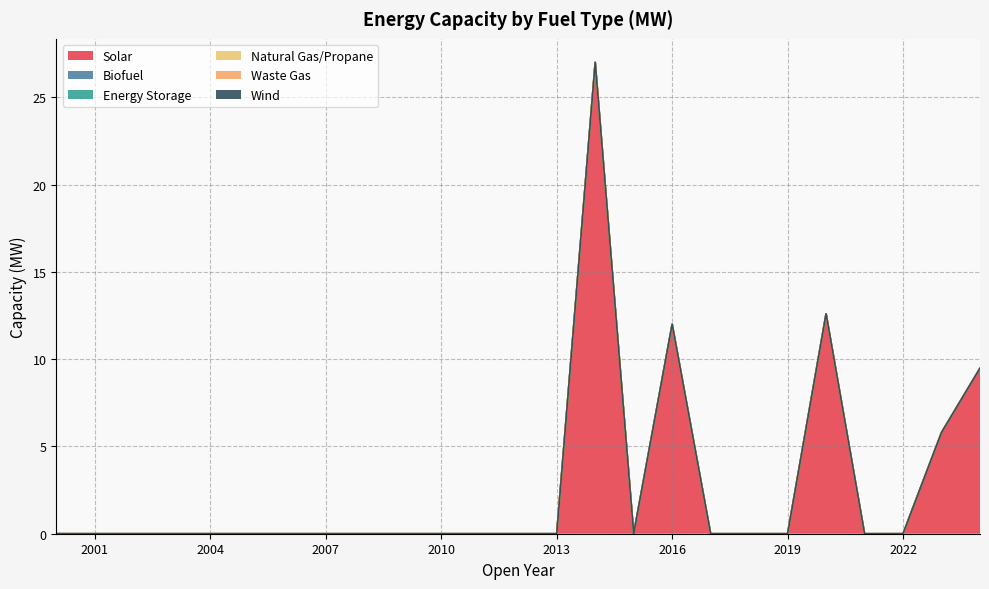

Reading left to right, transcribe all the data shown in this chart.

Solar: 2000=0.0	2001=0.0	2002=0.0	2003=0.0	2004=0.0	2005=0.0	2006=0.0	2007=0.0	2008=0.0	2009=0.0	2010=0.0	2011=0.0	2012=0.0	2013=0.0	2014=27.0	2015=0.0	2016=12.0	2017=0.0	2018=0.0	2019=0.0	2020=12.6	2021=0.0	2022=0.0	2023=5.8	2024=9.5
Biofuel: 2000=0.0	2001=0.0	2002=0.0	2003=0.0	2004=0.0	2005=0.0	2006=0.0	2007=0.0	2008=0.0	2009=0.0	2010=0.0	2011=0.0	2012=0.0	2013=0.0	2014=0.0	2015=0.0	2016=0.0	2017=0.0	2018=0.0	2019=0.0	2020=0.0	2021=0.0	2022=0.0	2023=0.0	2024=0.0
Energy Storage: 2000=0.0	2001=0.0	2002=0.0	2003=0.0	2004=0.0	2005=0.0	2006=0.0	2007=0.0	2008=0.0	2009=0.0	2010=0.0	2011=0.0	2012=0.0	2013=0.0	2014=0.0	2015=0.0	2016=0.0	2017=0.0	2018=0.0	2019=0.0	2020=0.0	2021=0.0	2022=0.0	2023=0.0	2024=0.0
Natural Gas/Propane: 2000=0.0	2001=0.0	2002=0.0	2003=0.0	2004=0.0	2005=0.0	2006=0.0	2007=0.0	2008=0.0	2009=0.0	2010=0.0	2011=0.0	2012=0.0	2013=0.0	2014=0.0	2015=0.0	2016=0.0	2017=0.0	2018=0.0	2019=0.0	2020=0.0	2021=0.0	2022=0.0	2023=0.0	2024=0.0
Waste Gas: 2000=0.0	2001=0.0	2002=0.0	2003=0.0	2004=0.0	2005=0.0	2006=0.0	2007=0.0	2008=0.0	2009=0.0	2010=0.0	2011=0.0	2012=0.0	2013=0.0	2014=0.0	2015=0.0	2016=0.0	2017=0.0	2018=0.0	2019=0.0	2020=0.0	2021=0.0	2022=0.0	2023=0.0	2024=0.0
Wind: 2000=0.0	2001=0.0	2002=0.0	2003=0.0	2004=0.0	2005=0.0	2006=0.0	2007=0.0	2008=0.0	2009=0.0	2010=0.0	2011=0.0	2012=0.0	2013=0.0	2014=0.0	2015=0.0	2016=0.0	2017=0.0	2018=0.0	2019=0.0	2020=0.0	2021=0.0	2022=0.0	2023=0.0	2024=0.0